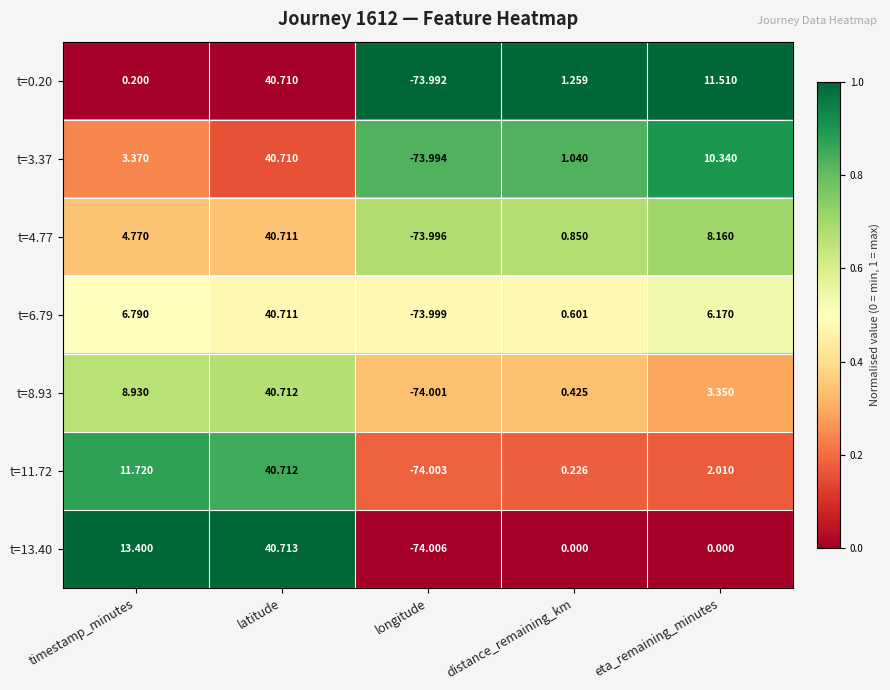

Where does the t=3.37 series first go above 3?

timestamp_minutes